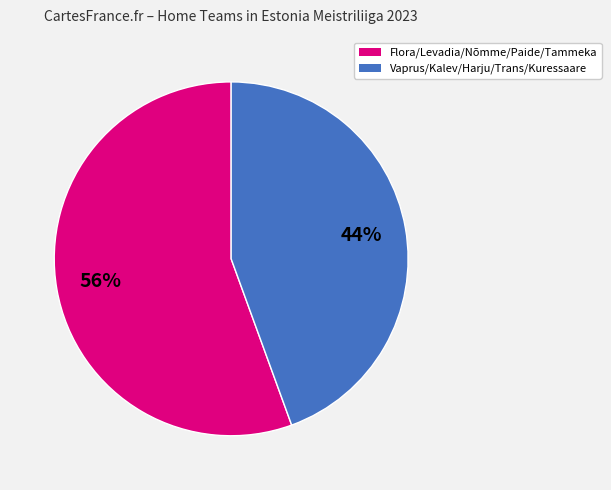

Count the number of slices in the pie.

2